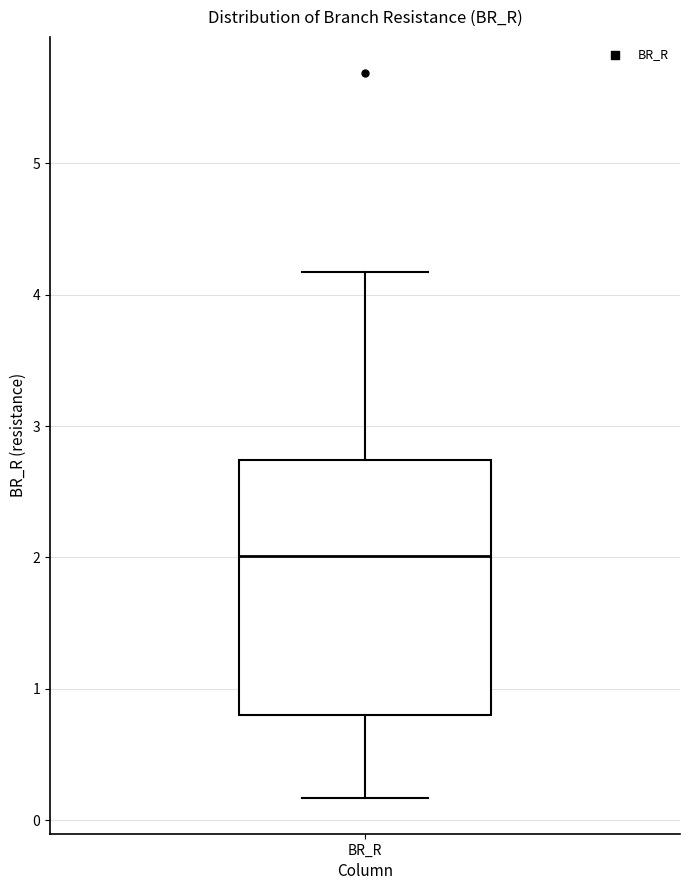

Where does the median line of the box for BR_R sit on the y-axis? The values are not printed on the chart, so give them approximately, as read against the axis.

2.0